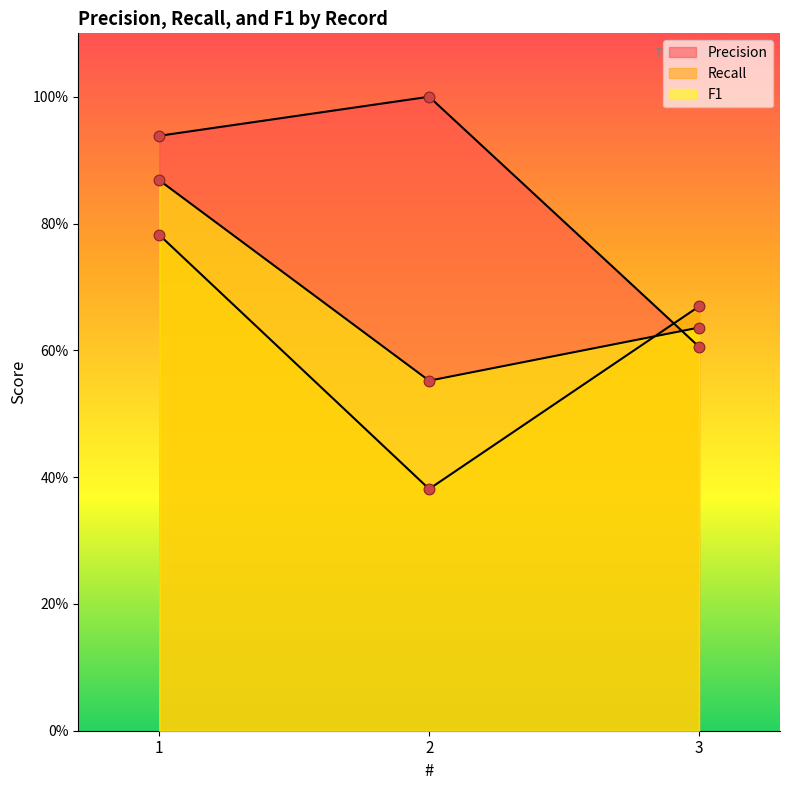

Which series has the largest total across all categories?

Precision